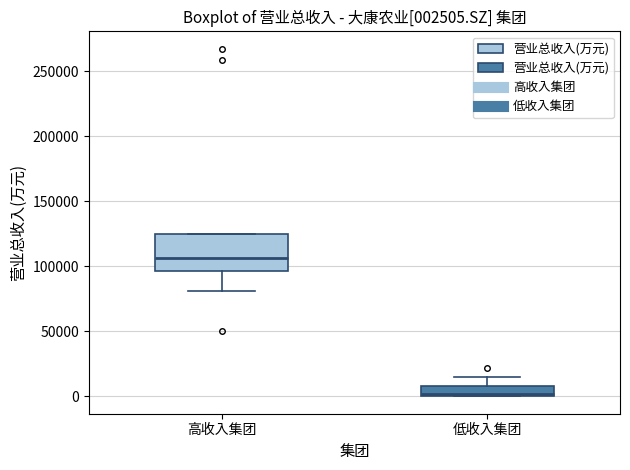

Which box has the highest median line?

高收入集团